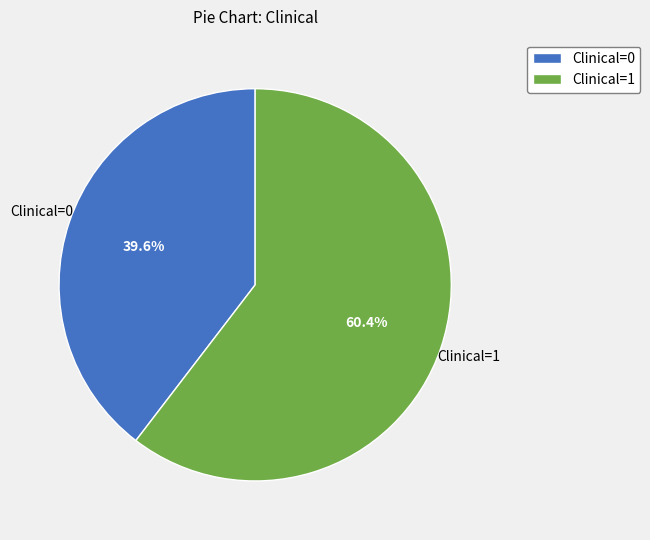

Rank the categories by value from lowest to highest.

Clinical=0, Clinical=1